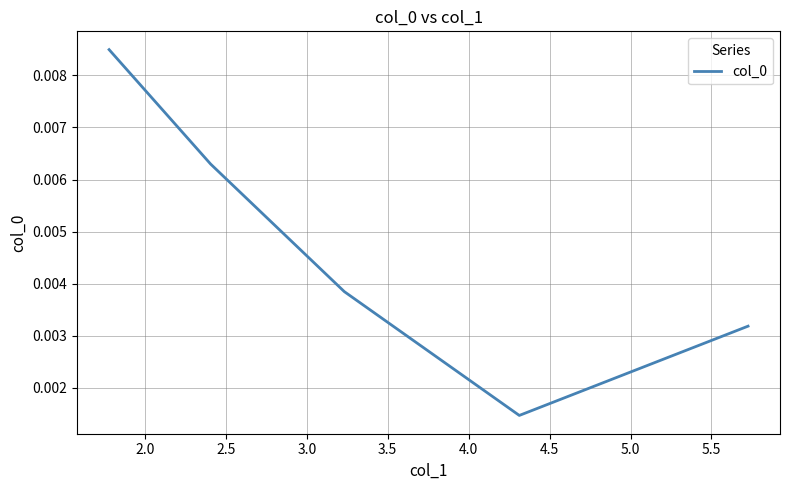

True or false: there are more than 0 points higher than both neighbors.

False